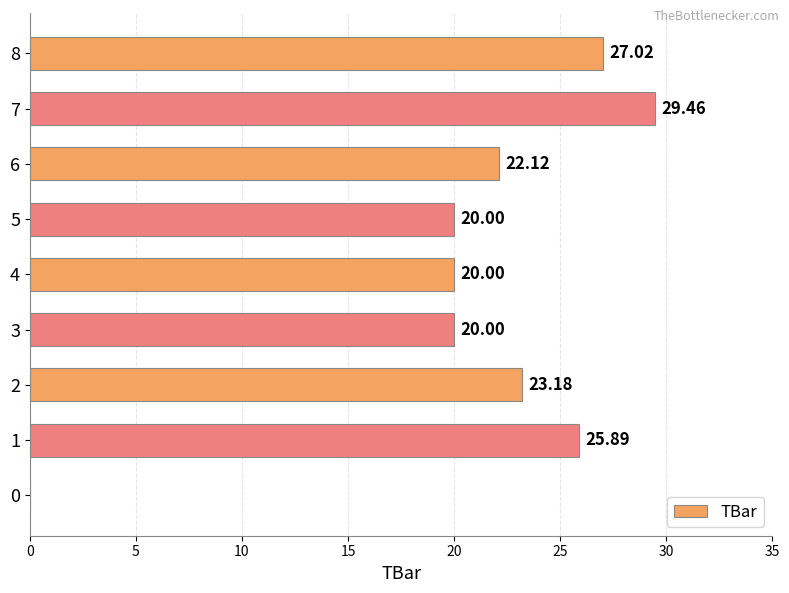

Which has a higher value, 7 or 2?

7